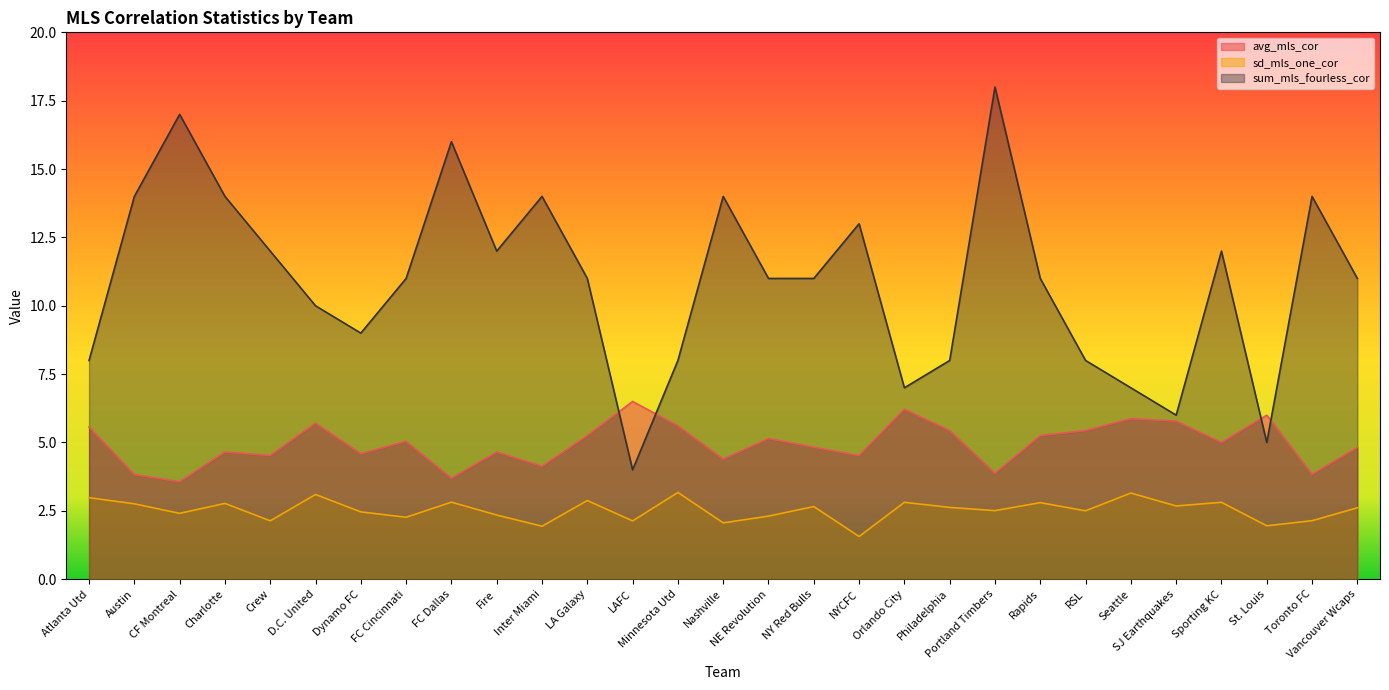

Where is the first local maximum for sum_mls_fourless_cor?

CF Montreal